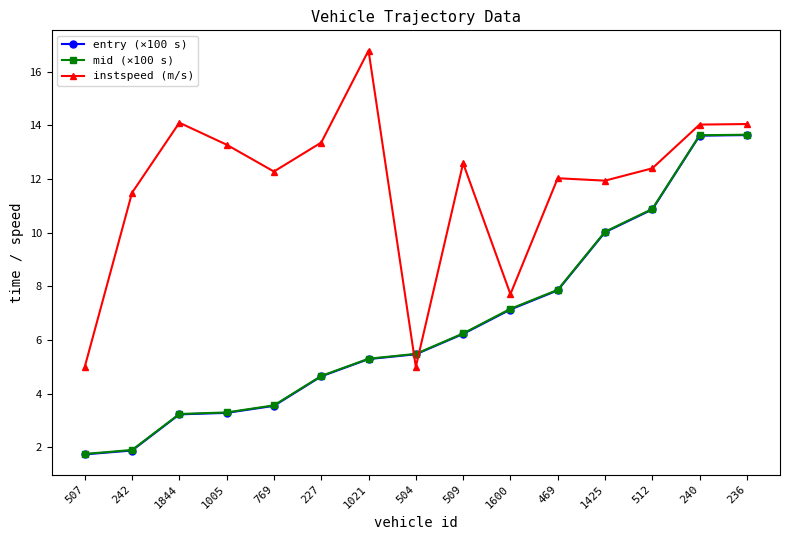

At how many categories does at least one series exceed 6?

13